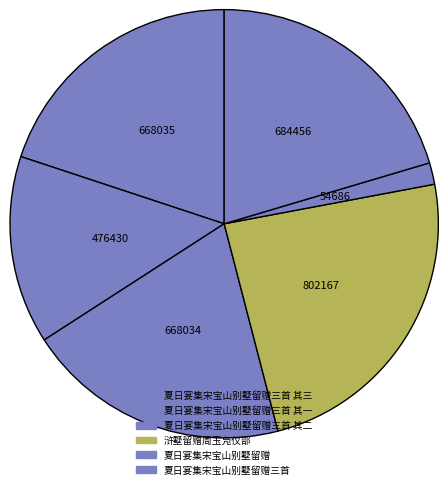

What is the change in value from 夏日宴集宋宝山别墅留赠三首 其一 to 浒墅留赠周玉凫仪部?

+325737